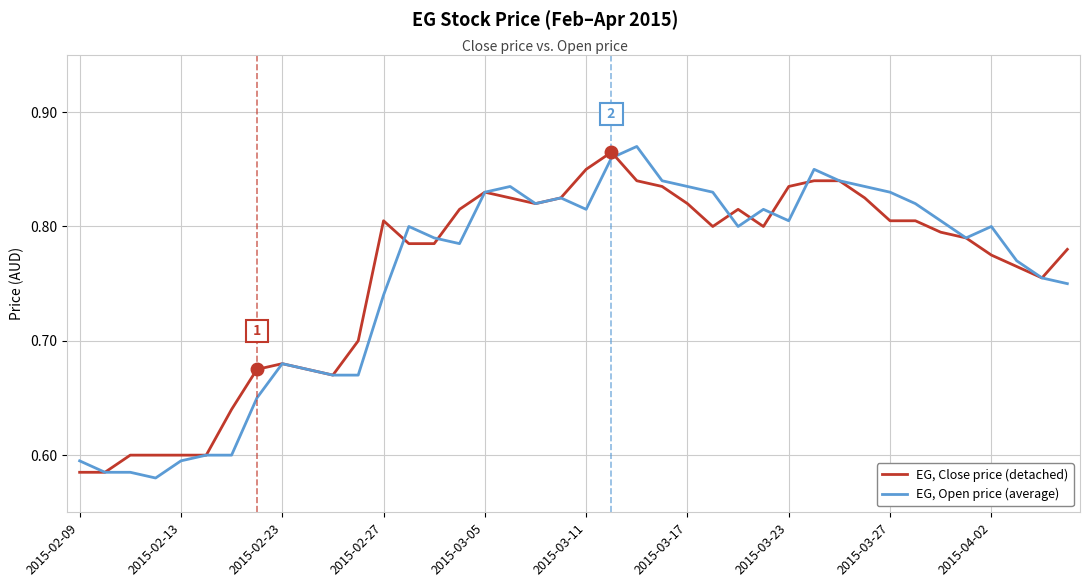

Rank the series by their maximum value, from highest to lowest.

EG, Open price (average), EG, Close price (detached)